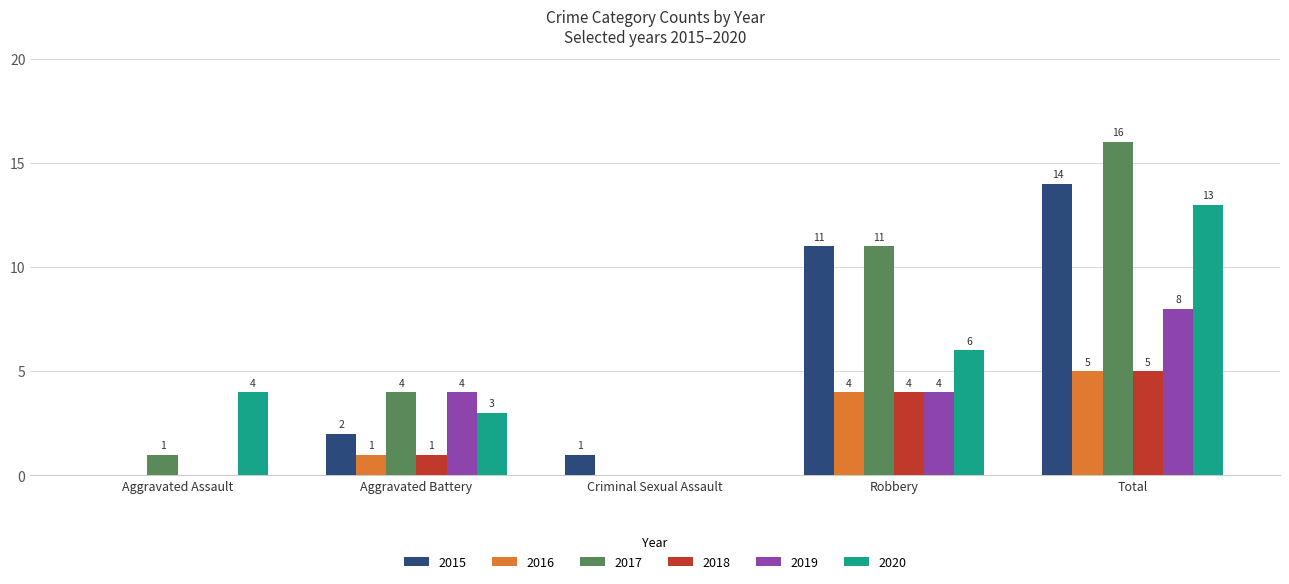

What is the sum of all 2016 values?

10